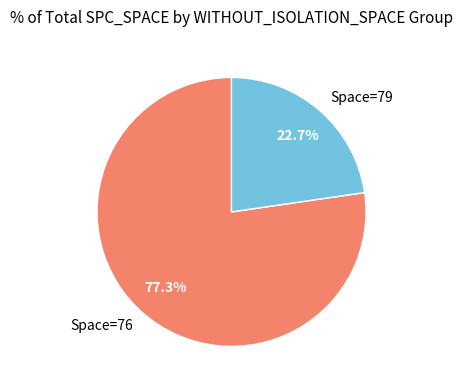

What is the largest slice in the pie chart?

Space=76